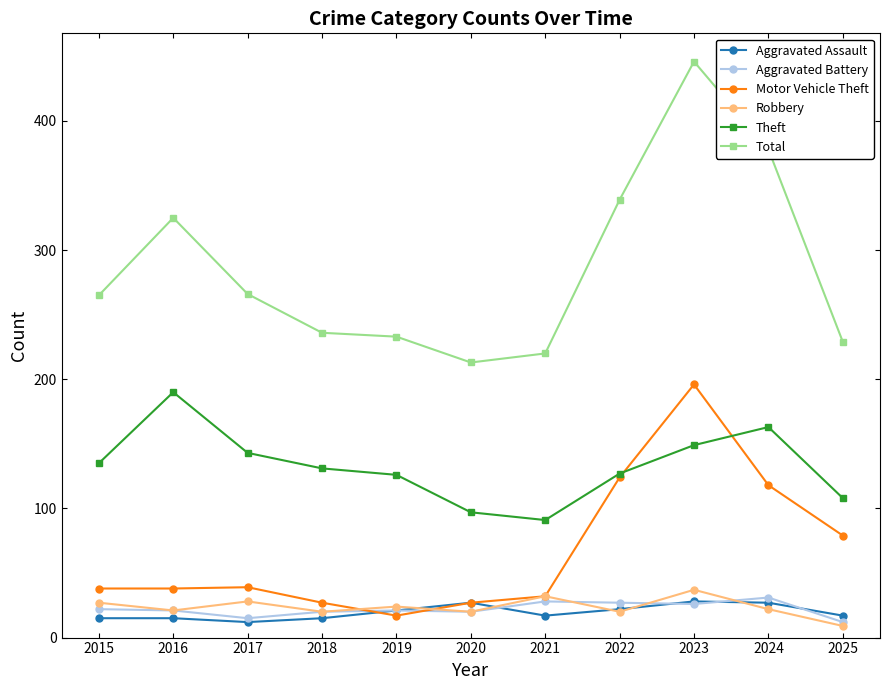

What is the maximum value shown in the chart?

446